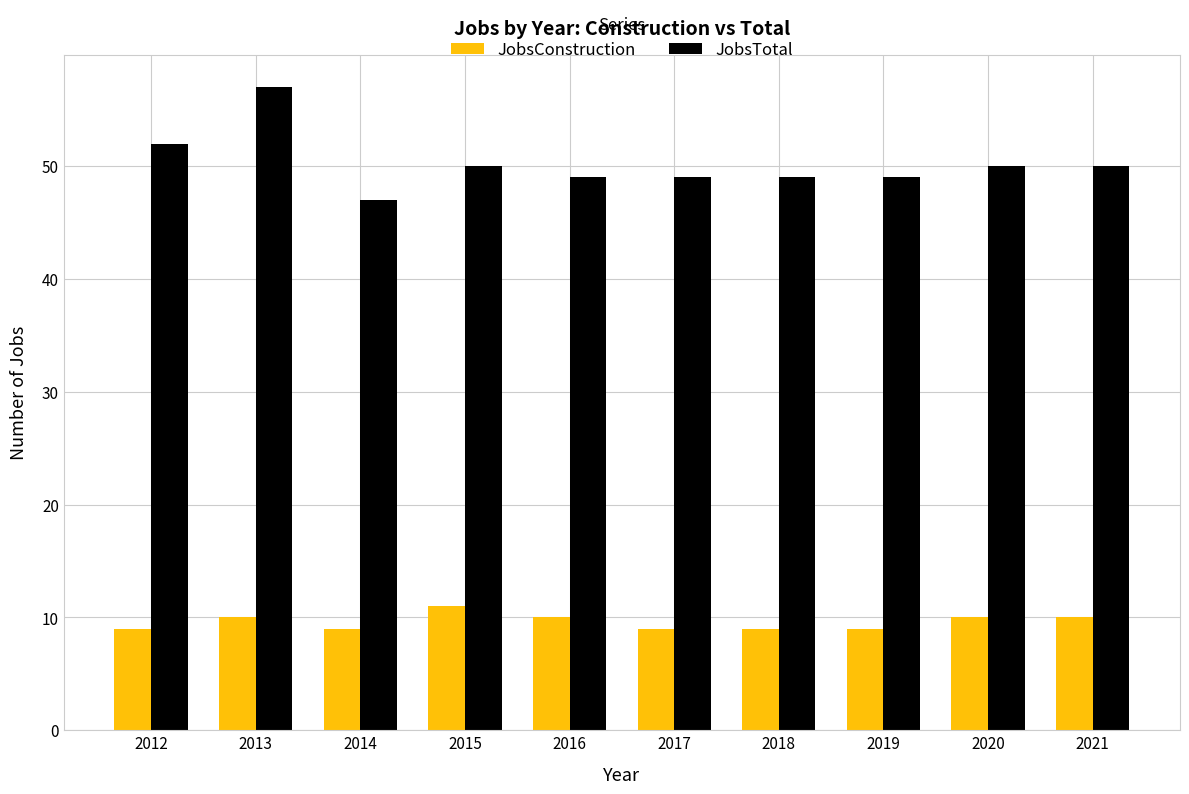

Are the bars horizontal?

No